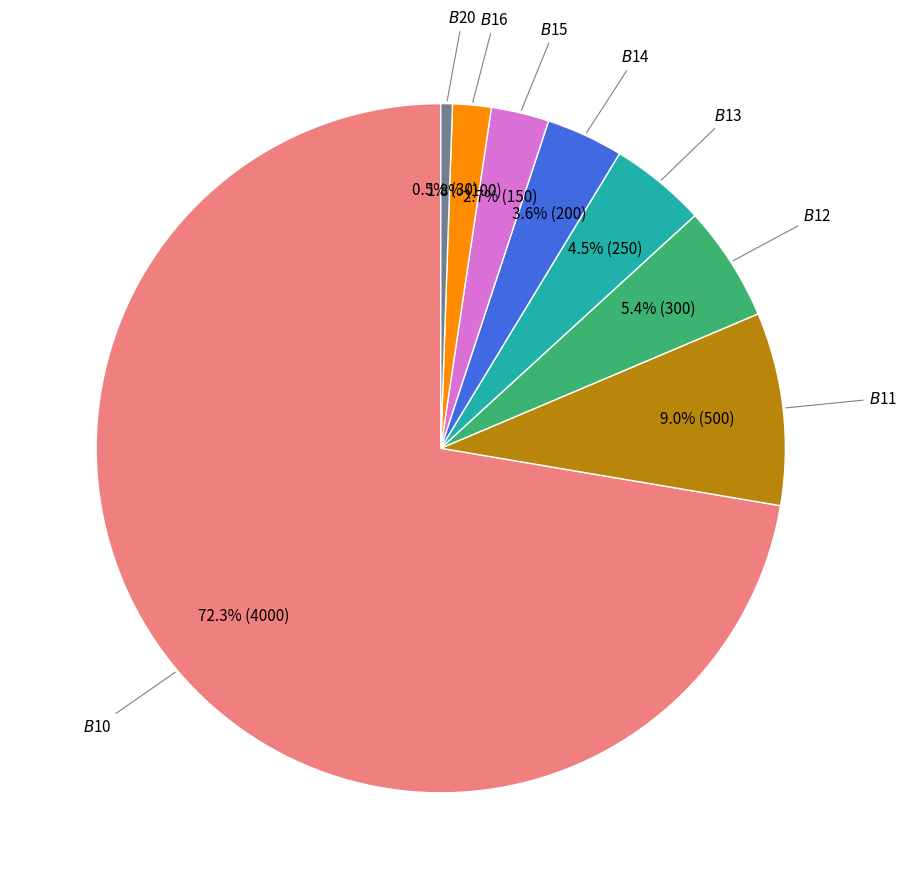

Is there a majority slice in this chart?

Yes